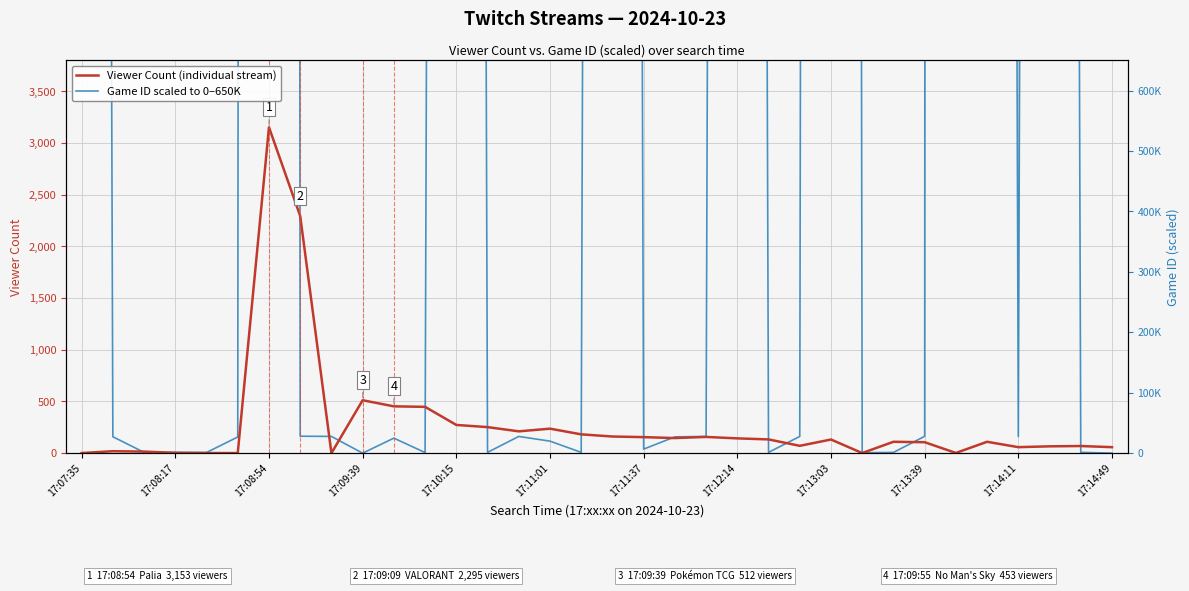

How many intersections are there between Game ID scaled (0–650K range) and Viewer Count?

15